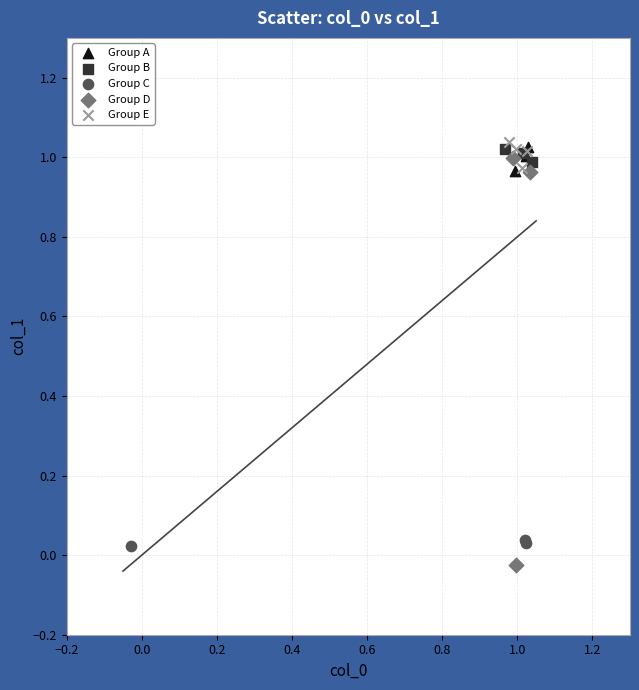

What are all the series names shown in the legend?

Group A, Group B, Group C, Group D, Group E